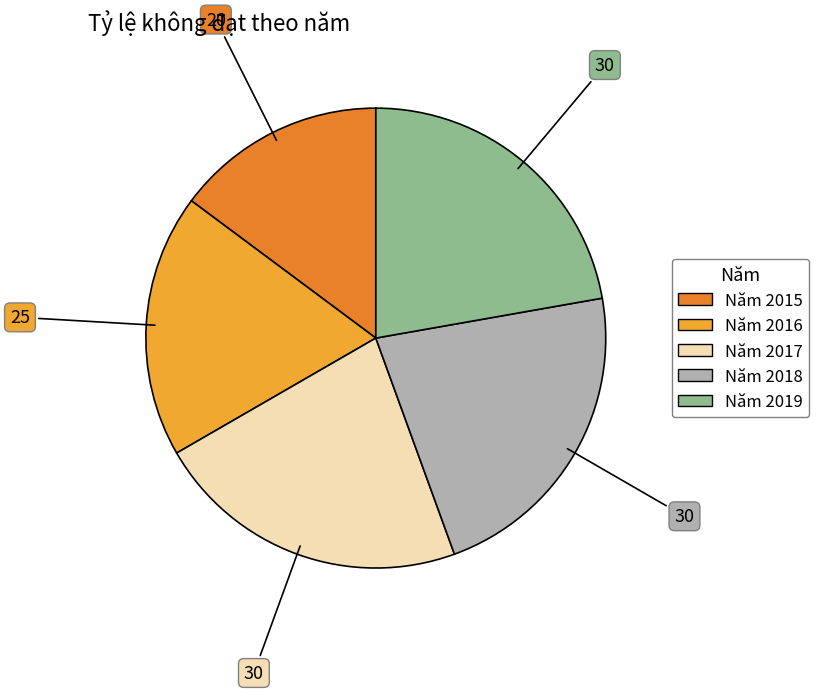

Count the number of slices in the pie.

5